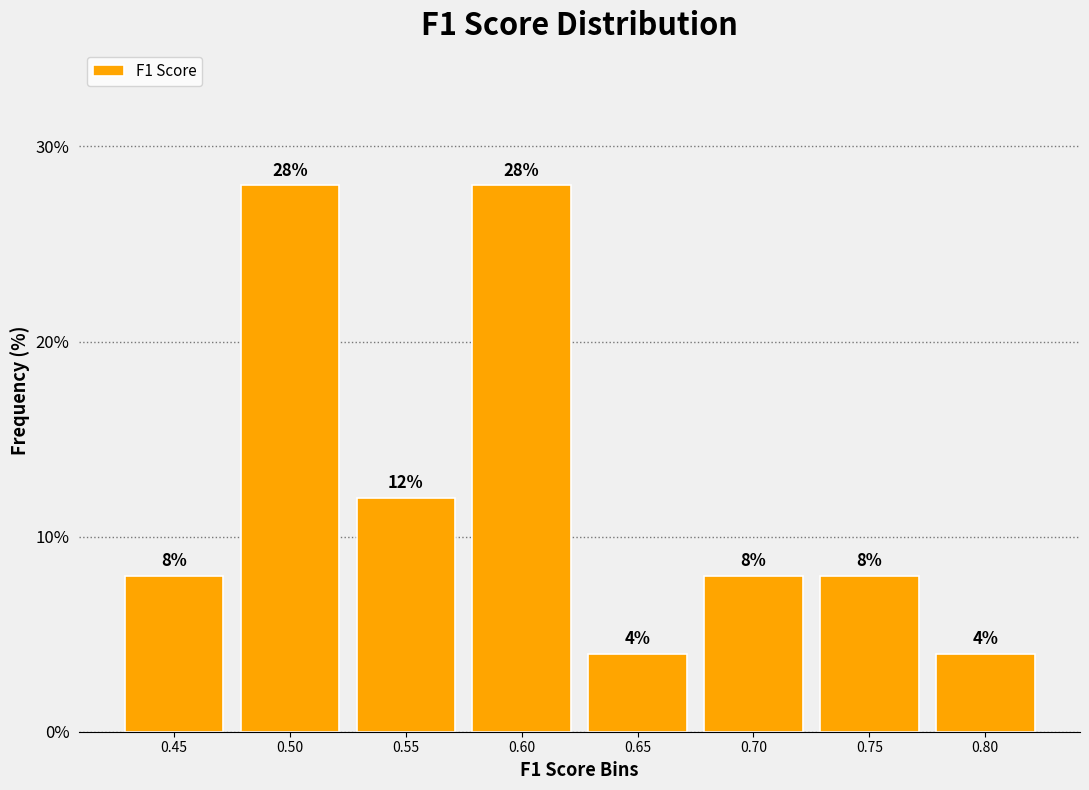

Reading left to right, transcribe this chart: for each bar, give the range it covers on the x-axis and its height. The bar edges are not printed on the chart, so give them approximately, as read against the axis.

0.430 to 0.480: 8
0.480 to 0.525: 28
0.525 to 0.575: 12
0.575 to 0.625: 28
0.625 to 0.675: 4
0.675 to 0.725: 8
0.725 to 0.775: 8
0.775 to 0.825: 4